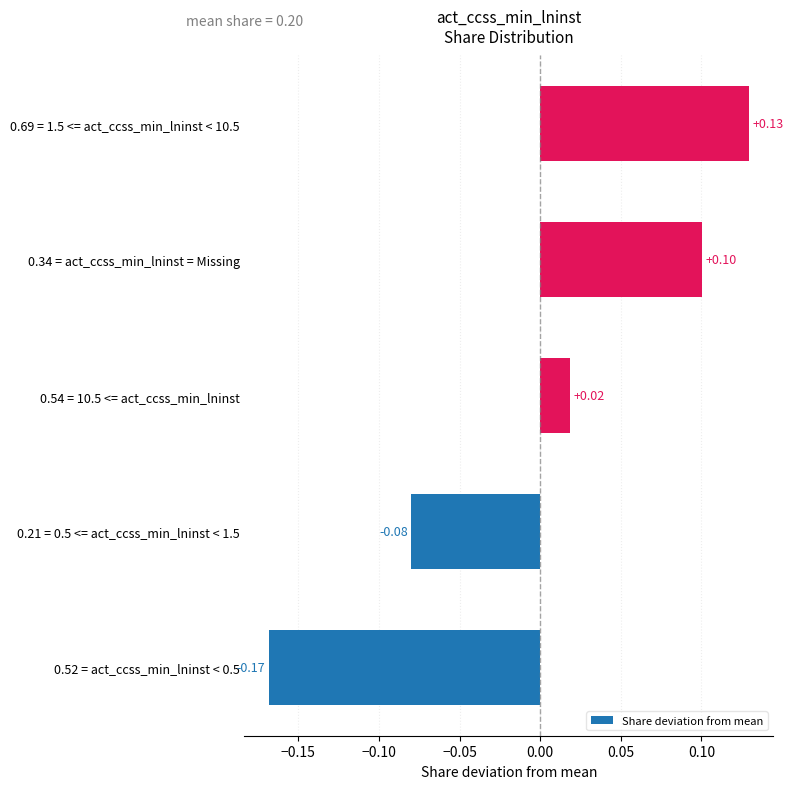

How many data points are above 0?

3